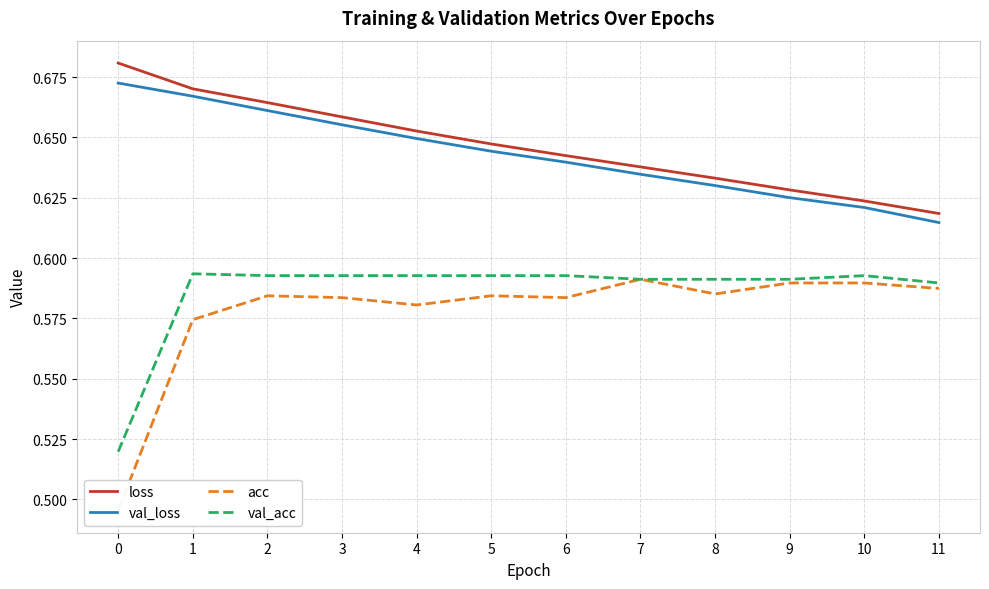

How many acc values are between 0 and 1?

12